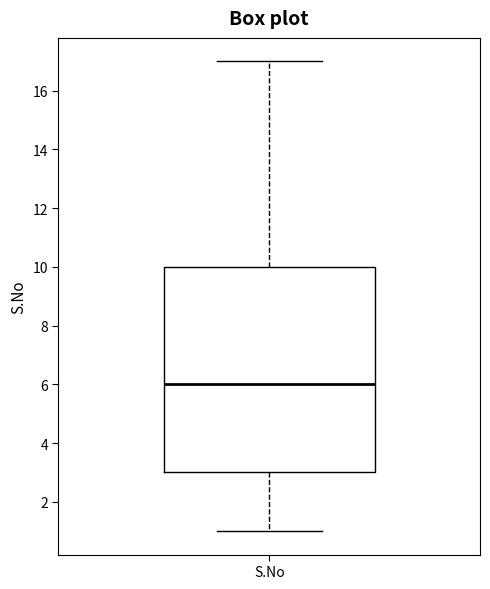

Read this box plot against the y-axis: the position of the median line, the range covered by the box, and the ends of both whiskers. The values are not printed on the chart, so give them approximately, as read against the axis.

median 6, box 3 to 10, whiskers 1 to 17